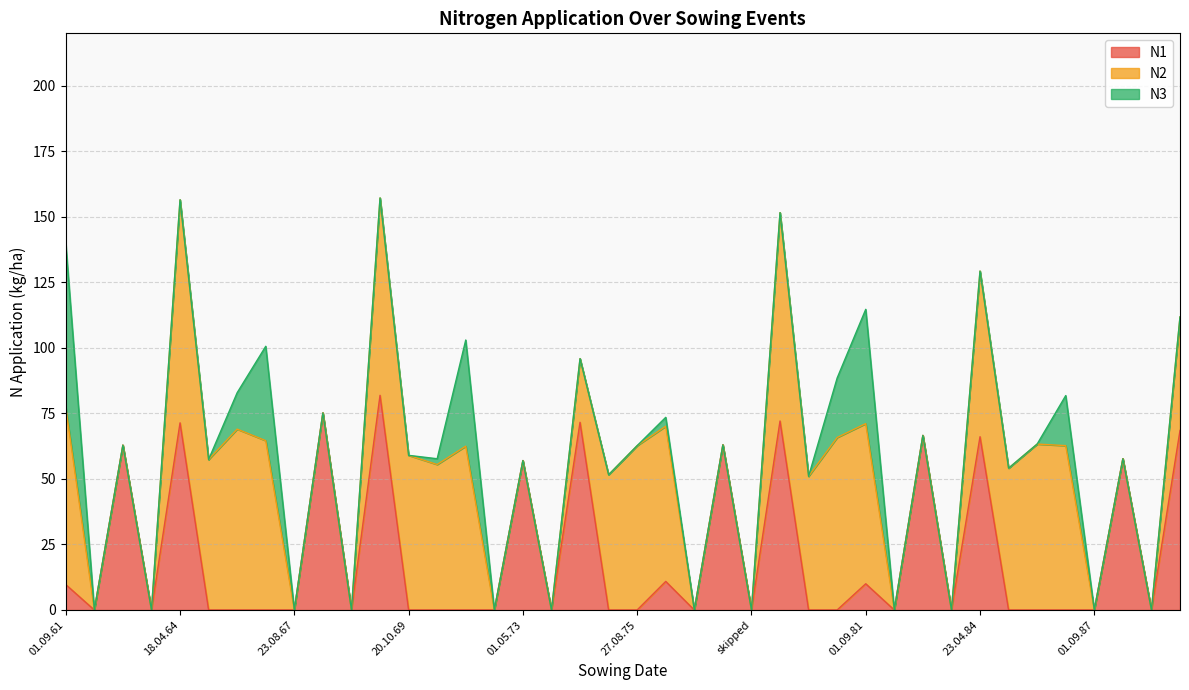

What value does the N3 series have at 10.09.65?

13.9